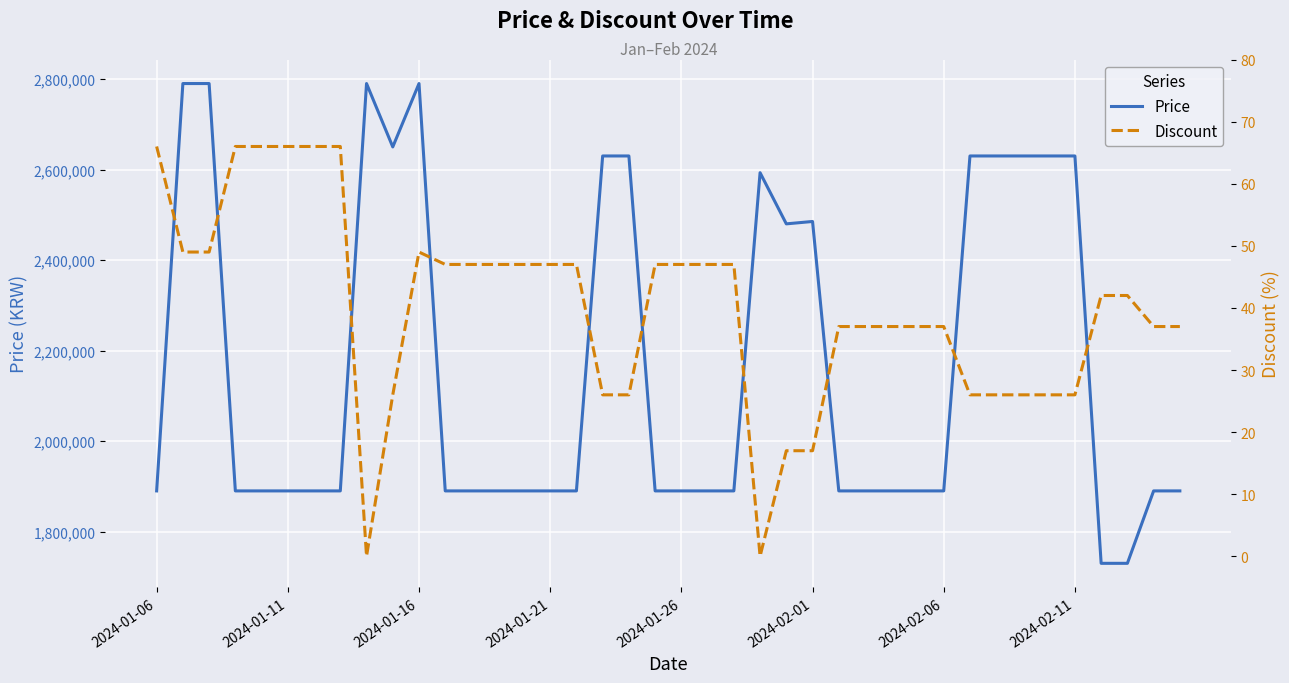

Read the Price value at 2024-02-11, to the nearest 10.

2630000